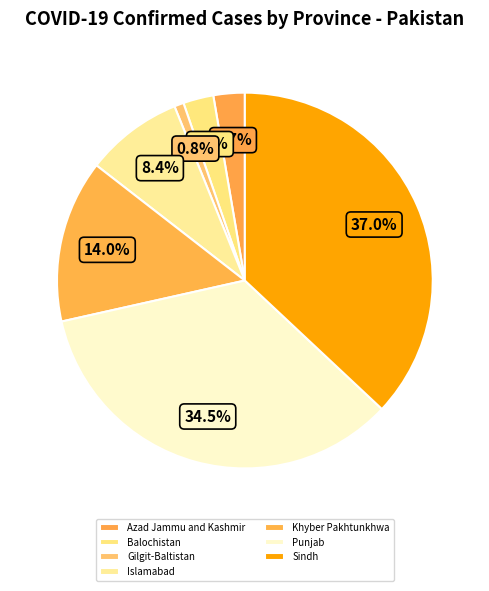

What is the smallest slice in the pie chart?

Gilgit-Baltistan